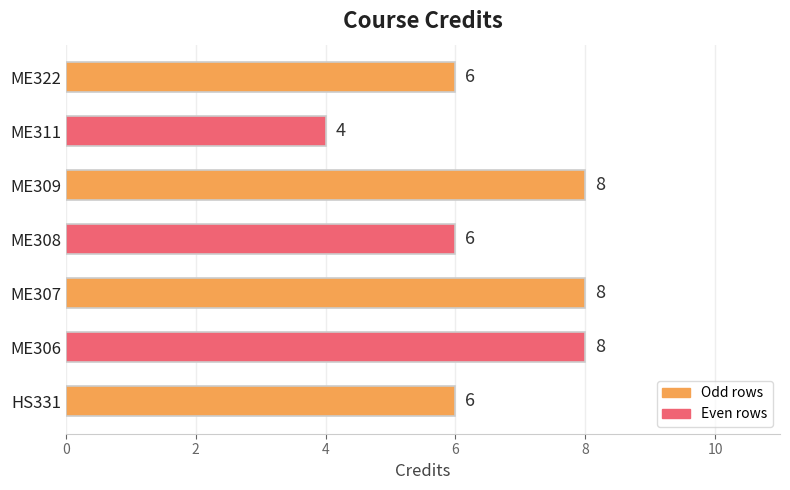

What is the sum of all values?

46